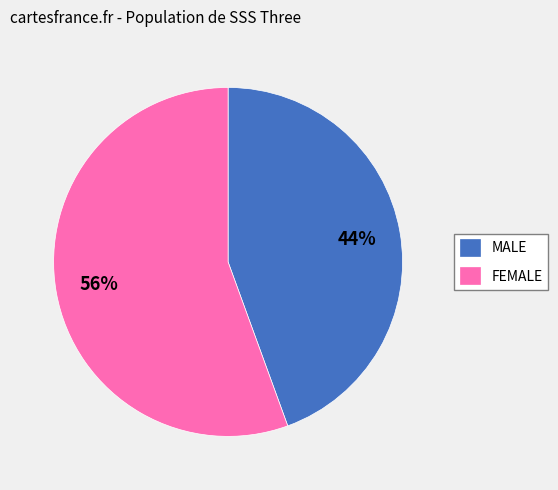

To the nearest percent, what portion does FEMALE represent?

56%